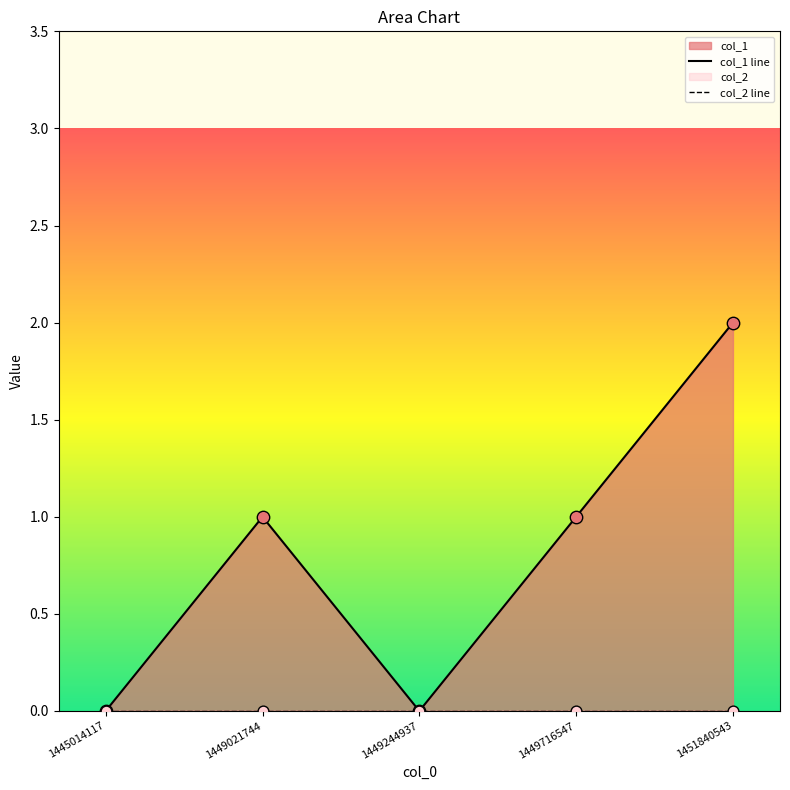

What are all the series names shown in the legend?

col_1 line, col_2 line